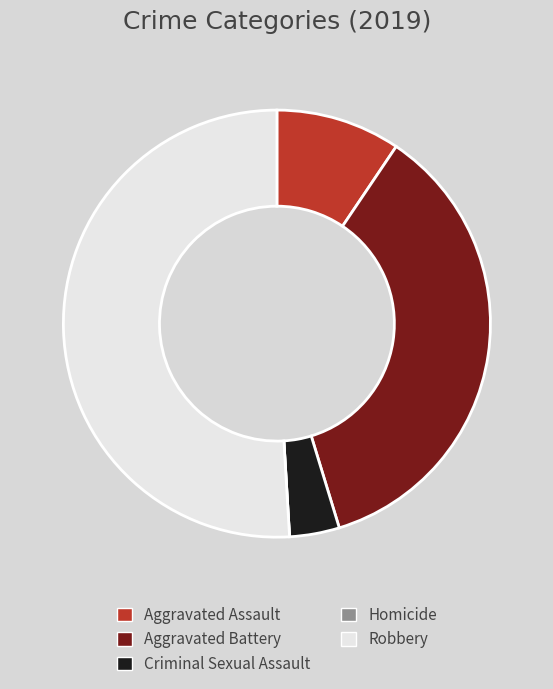

Between Criminal Sexual Assault and Robbery, which is larger?

Robbery